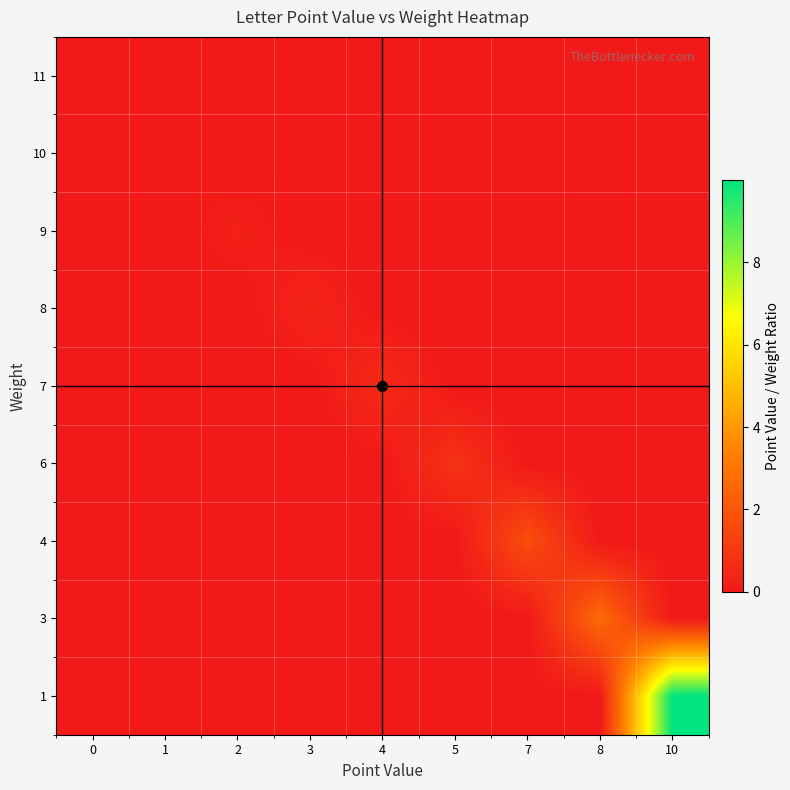

How many distinct data groups are displayed?

9